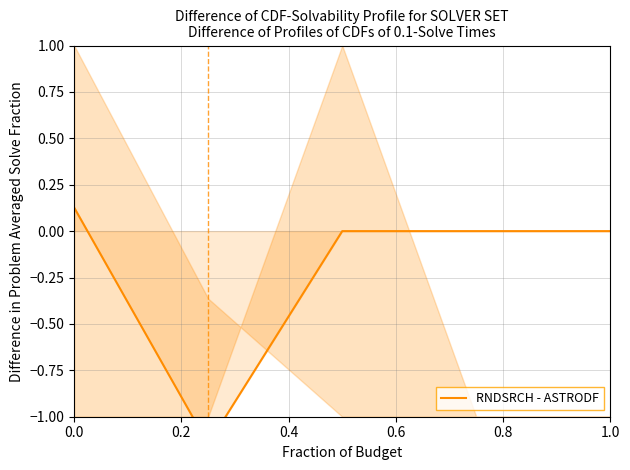

At which label is the value closest to 0?

0.6